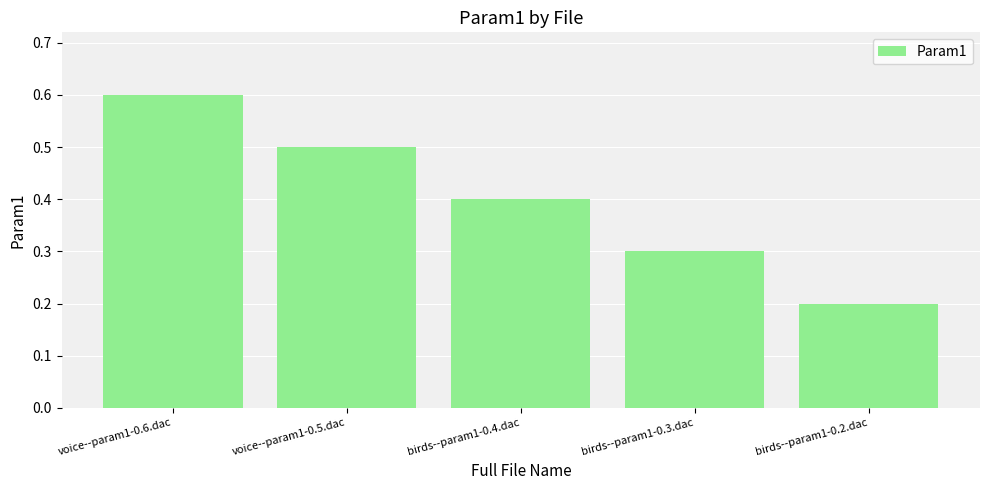

What is the difference between the maximum and minimum values?

0.4